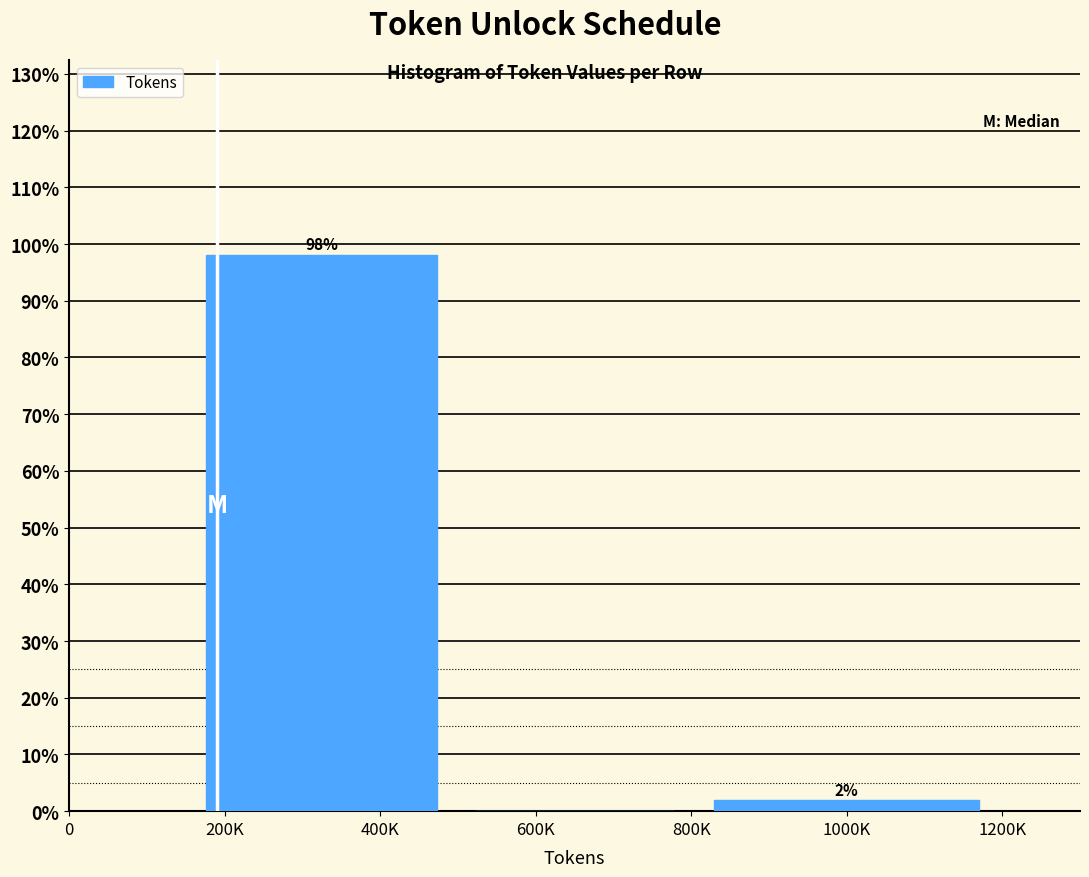

What is the maximum value shown in the chart?

98.1